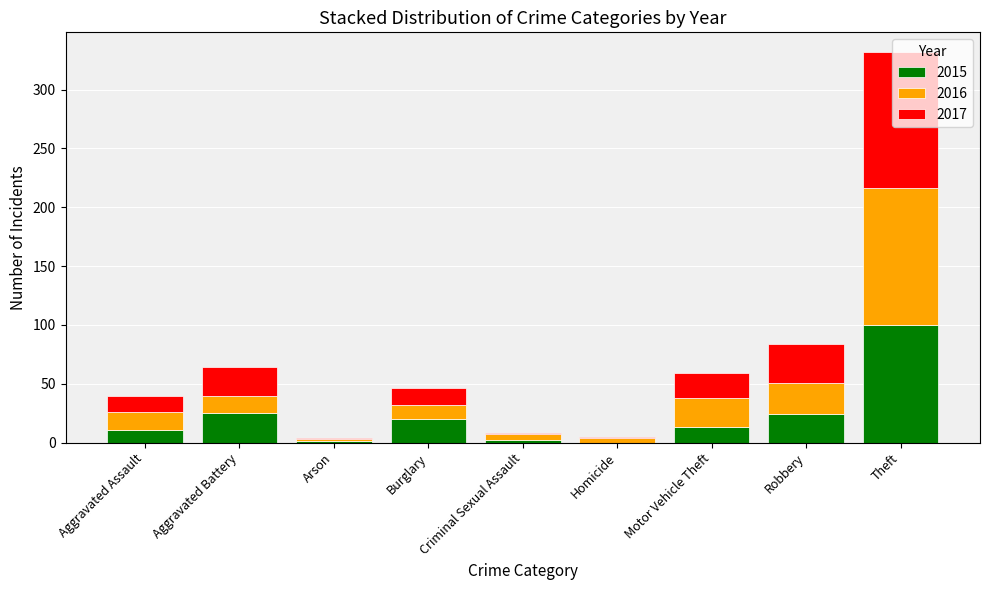

What is the total value across all series at Robbery?

84